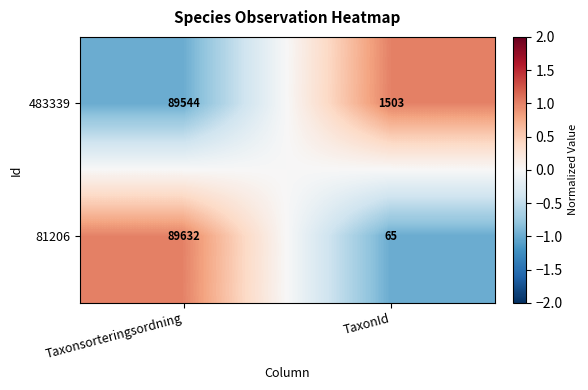

Which series has the largest total across all categories?

483339